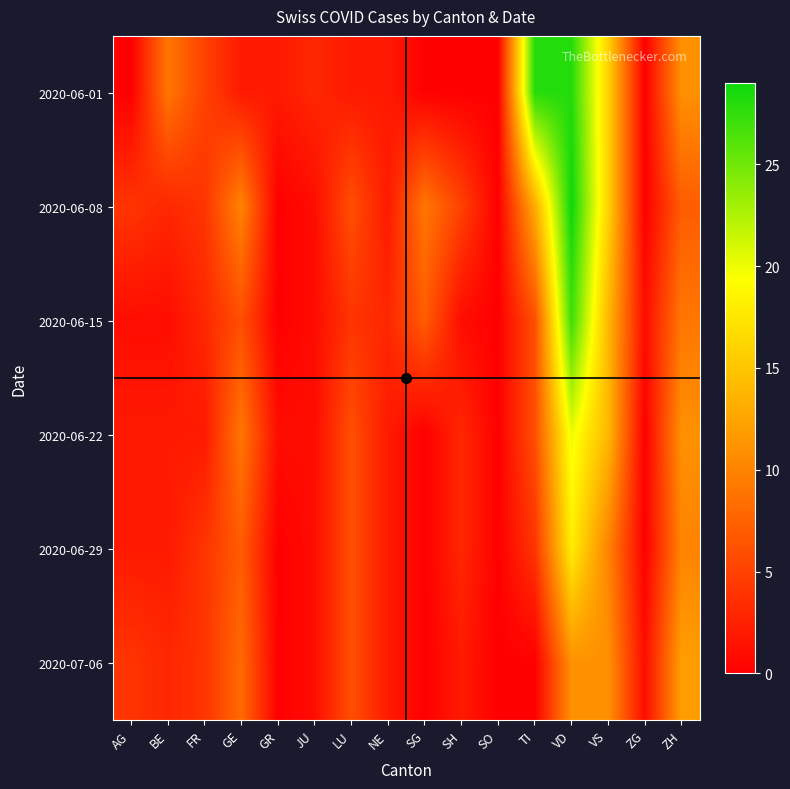

Reading left to right, transcribe all the data shown in this chart.

2020-06-01: AG=0	BE=9	FR=5	GE=2	GR=2	JU=3	LU=2	NE=2	SG=0	SH=0	SO=0	TI=28	VD=28	VS=16	ZG=0	ZH=11
2020-06-08: AG=4	BE=3	FR=4	GE=10	GR=0	JU=1	LU=6	NE=2	SG=9	SH=5	SO=0	TI=13	VD=29	VS=16	ZG=0	ZH=7
2020-06-15: AG=1	BE=1	FR=3	GE=6	GR=0	JU=1	LU=4	NE=3	SG=7	SH=1	SO=0	TI=6	VD=27	VS=14	ZG=1	ZH=9
2020-06-22: AG=2	BE=2	FR=2	GE=9	GR=1	JU=1	LU=6	NE=2	SG=0	SH=3	SO=0	TI=6	VD=20	VS=14	ZG=0	ZH=11
2020-06-29: AG=2	BE=2	FR=4	GE=7	GR=0	JU=1	LU=6	NE=2	SG=0	SH=3	SO=0	TI=4	VD=18	VS=10	ZG=0	ZH=10
2020-07-06: AG=4	BE=3	FR=4	GE=8	GR=0	JU=1	LU=6	NE=2	SG=0	SH=2	SO=0	TI=0	VD=11	VS=11	ZG=1	ZH=12